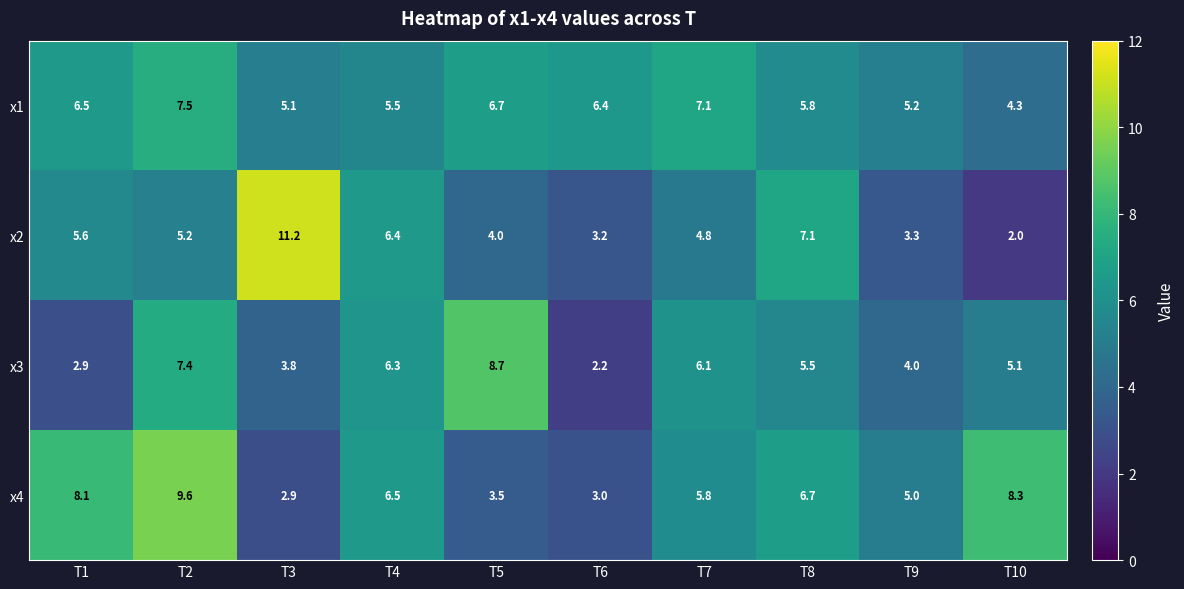

Rank the series by their maximum value, from lowest to highest.

x1, x3, x4, x2